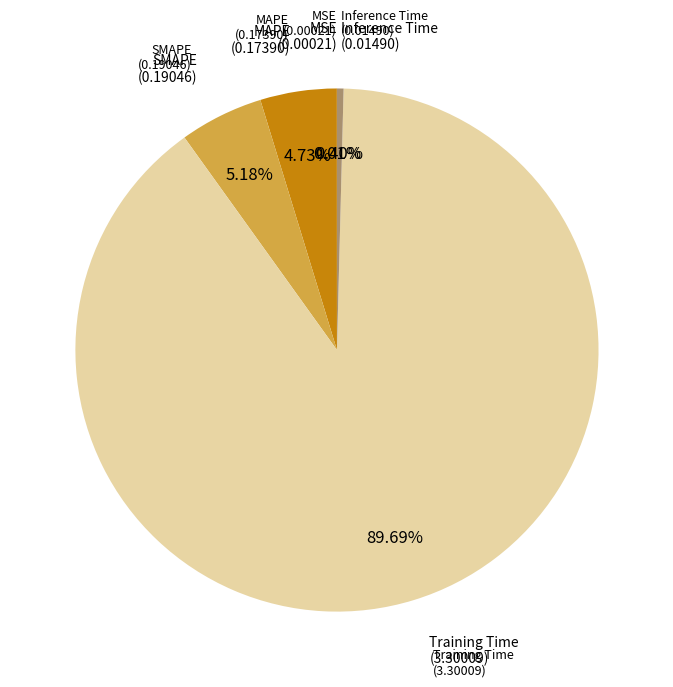

Is there a majority slice in this chart?

Yes